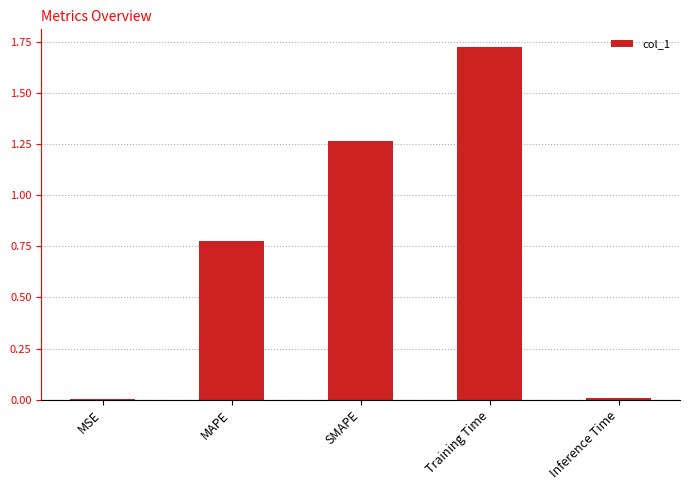

What is the ratio of the value at MAPE to the value at SMAPE?

0.6